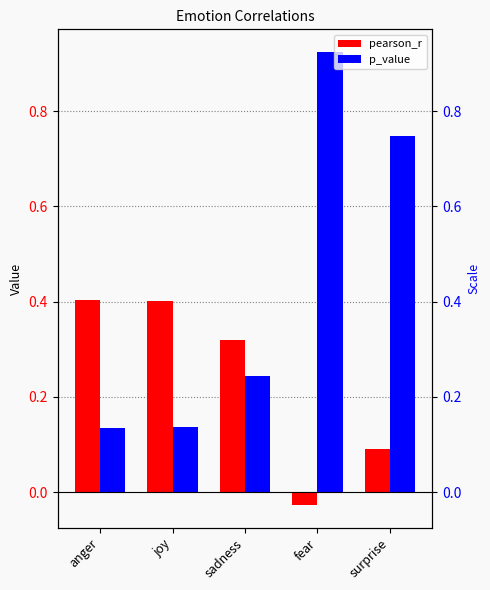

What is the average value of the pearson_r series?

0.2